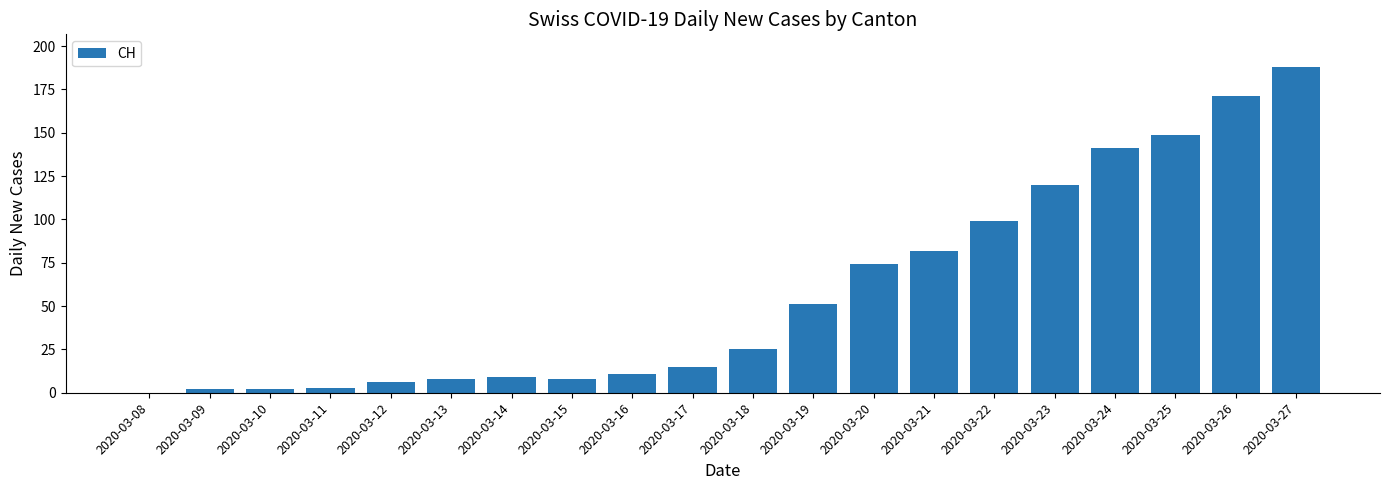

What is the sum of all values?

1164